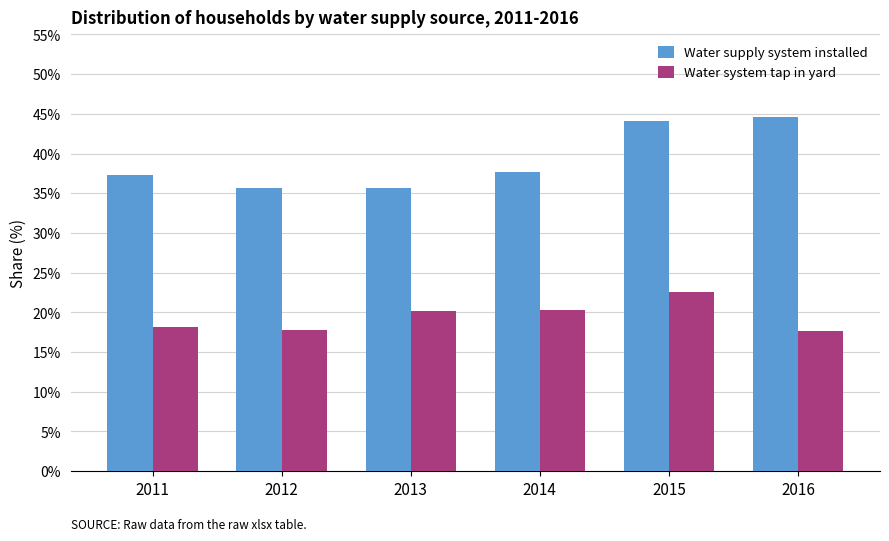

Is the value of Water system tap in yard at 2014 greater than the value of Water supply system installed at 2016?

No